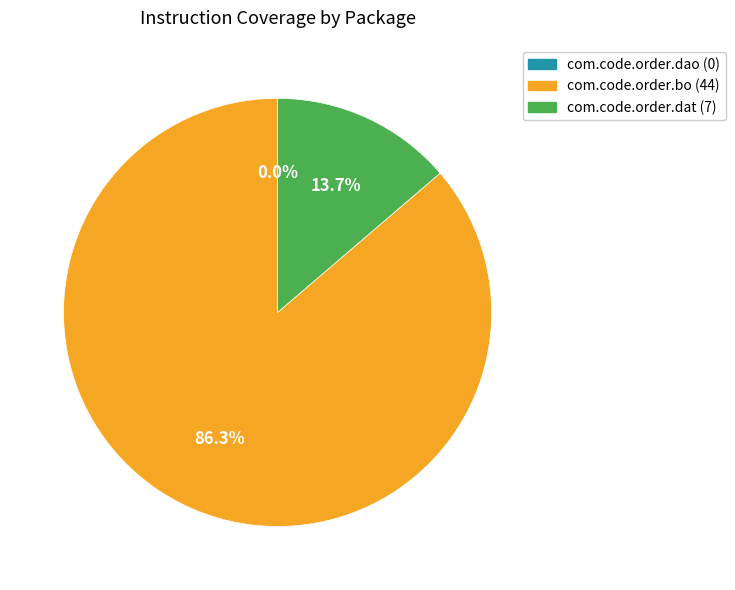

What is the largest slice in the pie chart?

com.code.order.bo